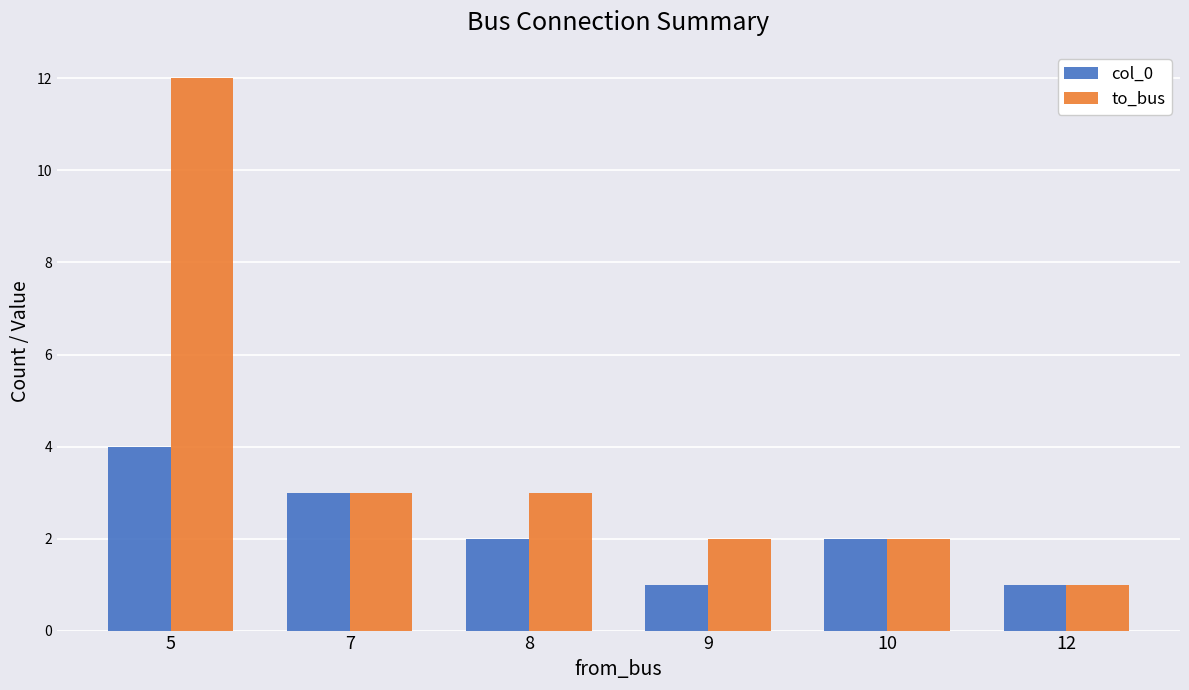

What are all the series names shown in the legend?

col_0, to_bus